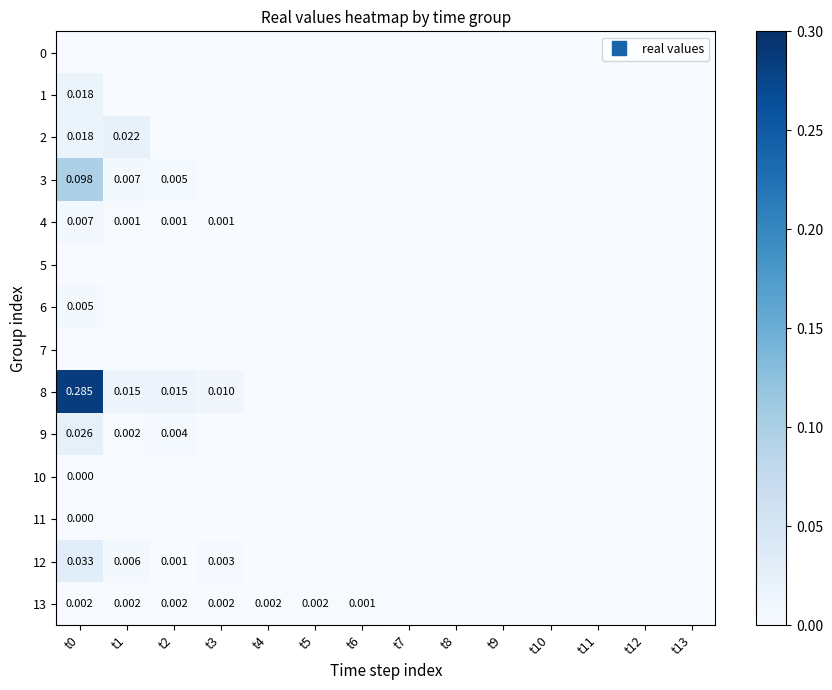

List the series in order of their peak value, lowest first.

0, 5, 7, 10, 11, 13, 6, 4, 1, 2, 9, 12, 3, 8